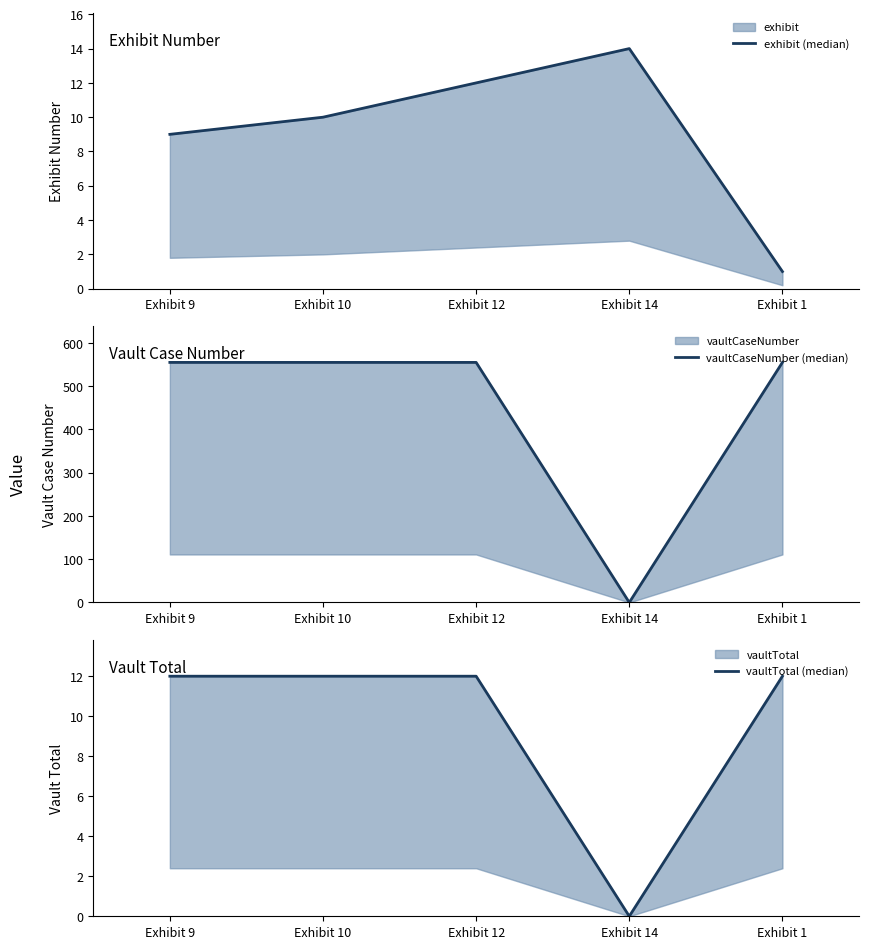

Is it true that exhibit (median) equals 7 at Exhibit 14?

False